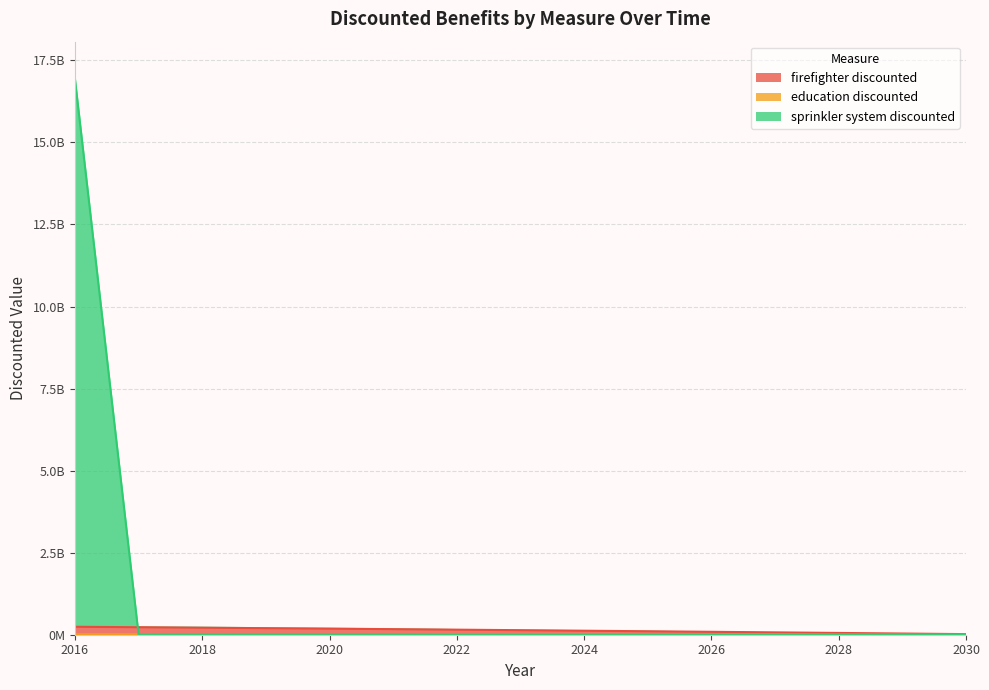

List the series in order of their peak value, lowest first.

education discounted, firefighter discounted, sprinkler system discounted